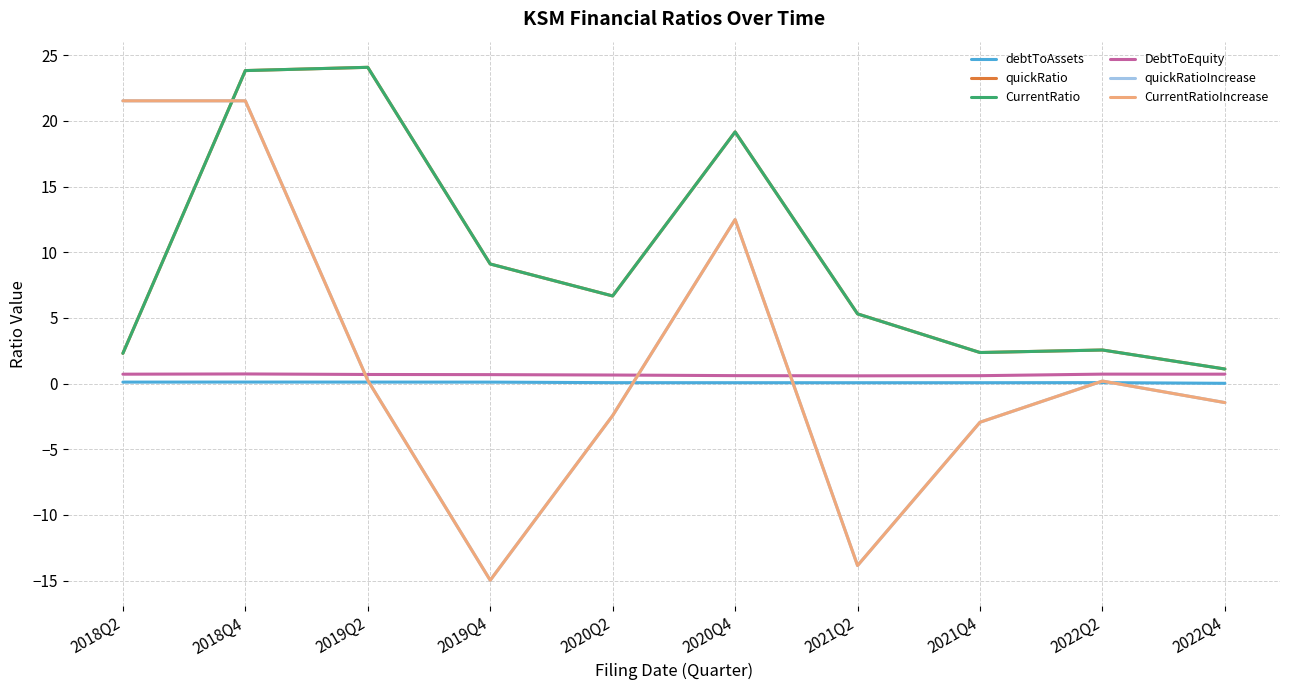

Which category has the highest value in the debtToAssets series?

2018Q4